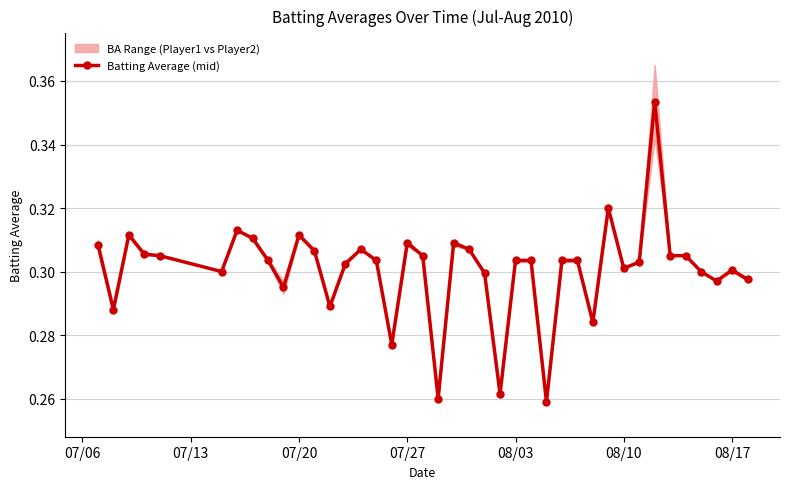

True or false: Batting Average (mid) has more than 0 points higher than both neighbors.

True